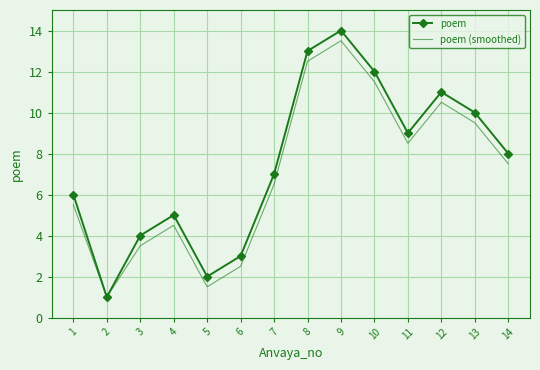

Reading left to right, what are all the values shown in this chart?

poem: 6.0	1.0	4.0	5.0	2.0	3.0	7.0	13.0	14.0	12.0	9.0	11.0	10.0	8.0
poem (smoothed): 5.5	1.0	3.5	4.5	1.5	2.5	6.5	12.5	13.5	11.5	8.5	10.5	9.5	7.5